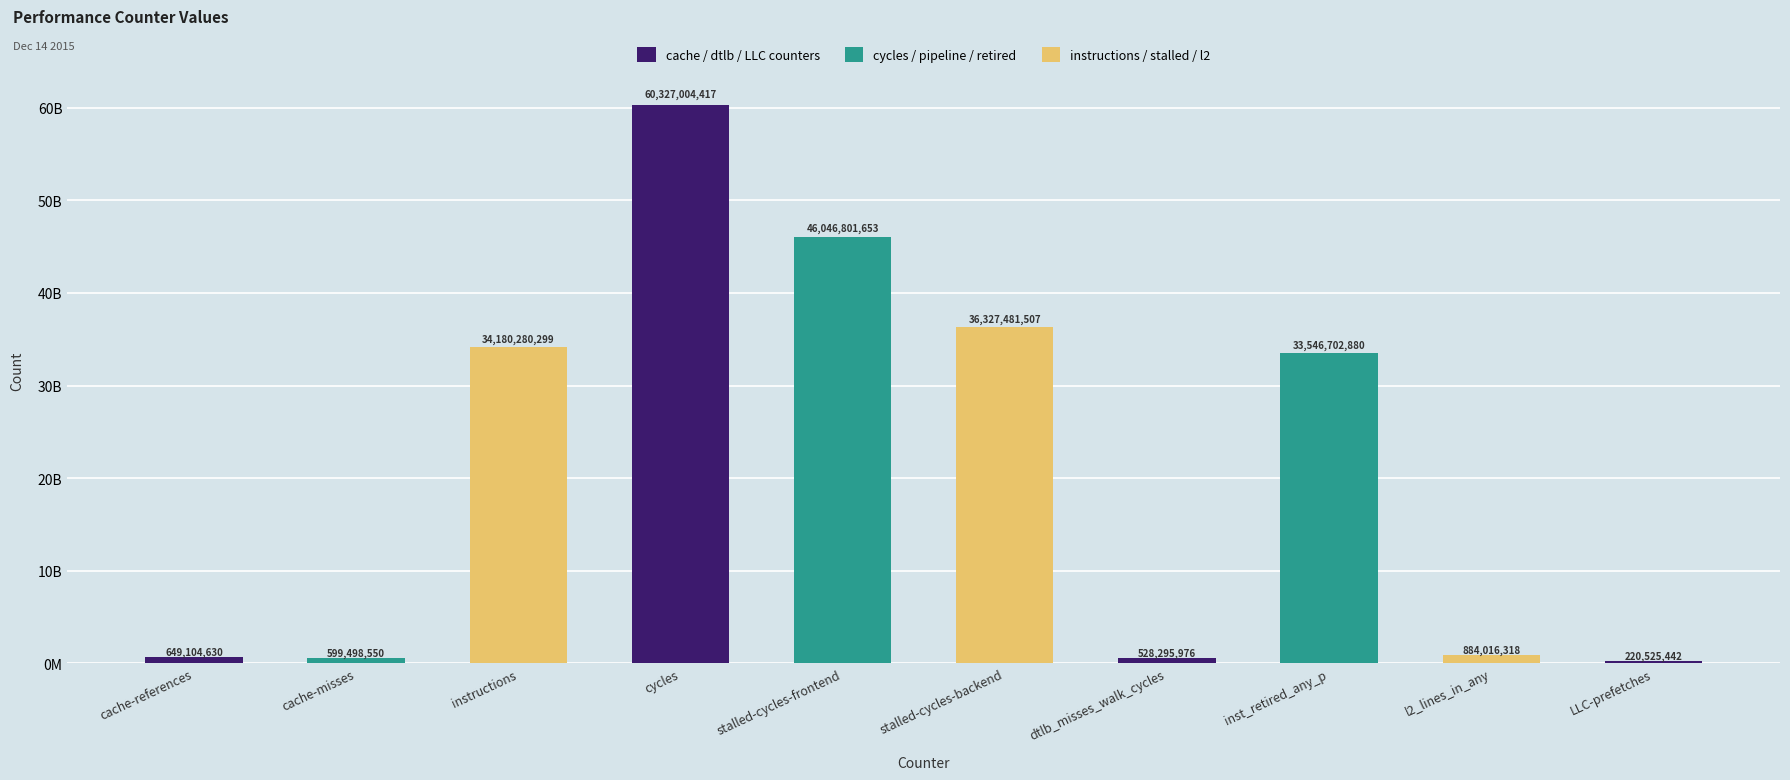

Reading left to right, list all the values displayed in this chart.

649104630	599498550	34180280299	60327004417	46046801653	36327481507	528295976	33546702880	884016318	220525442